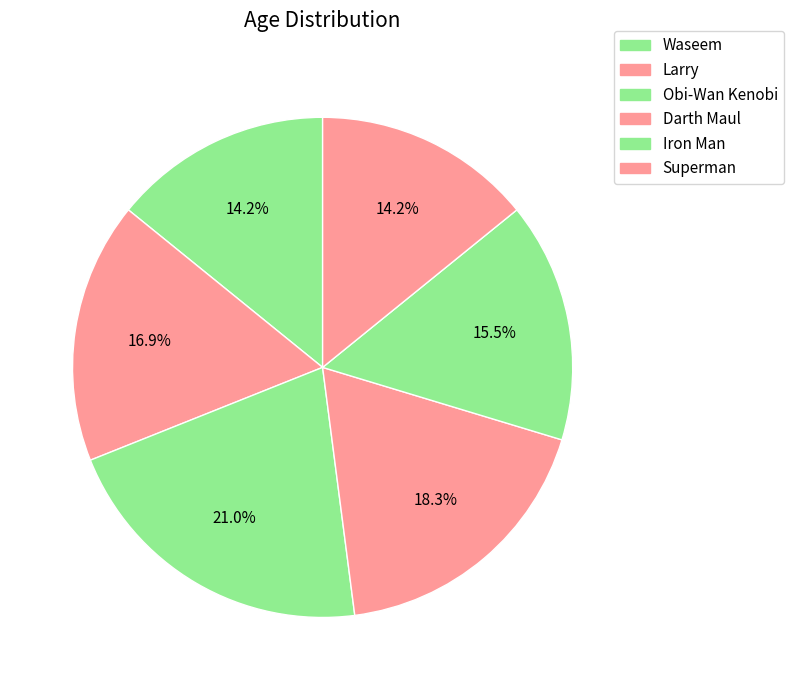

Does any single category account for the majority?

No